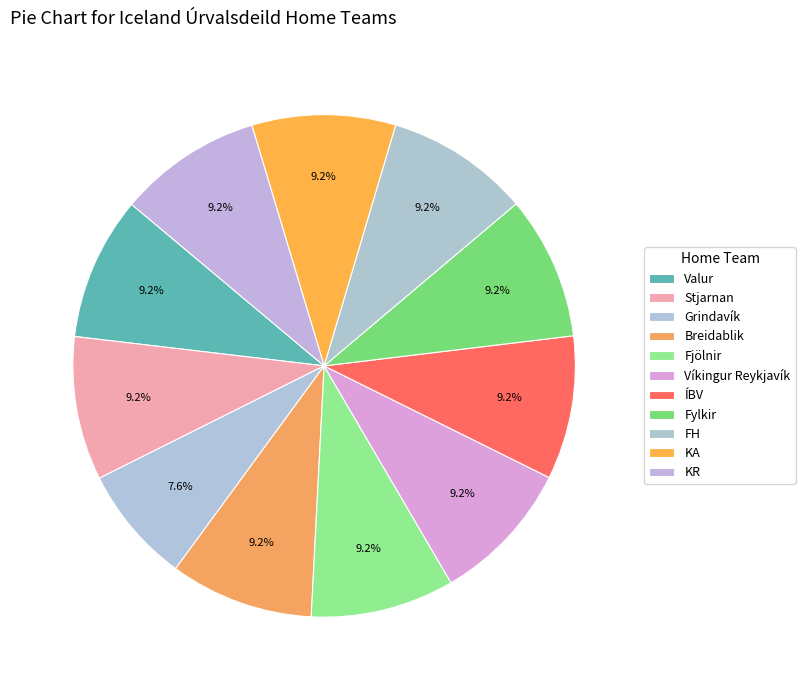

Is it true that Valur is 15% of the pie?

False